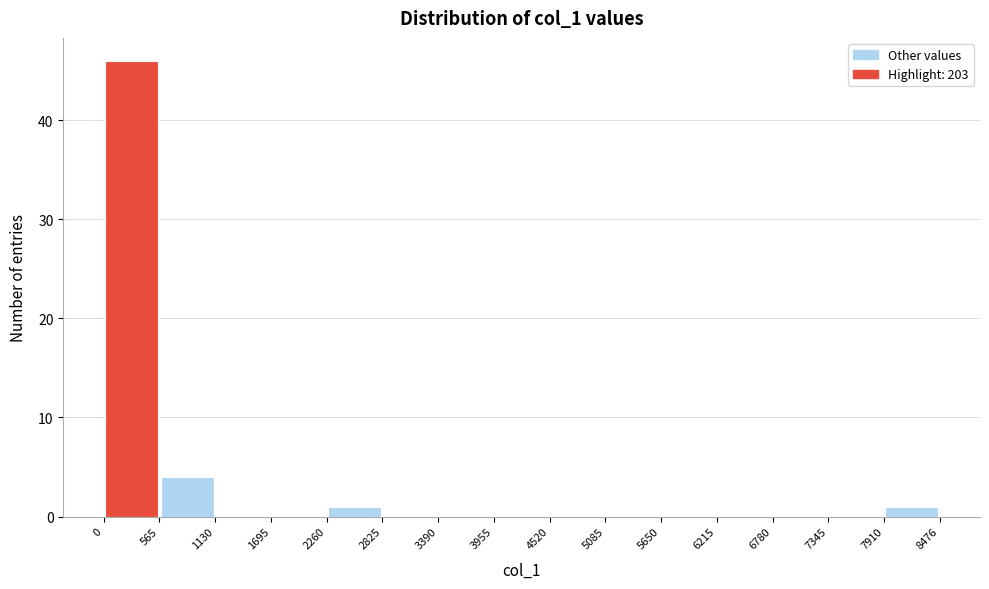

Reading left to right, transcribe this chart: for each bar, give the range it covers on the x-axis and its height. The values are not printed on the chart, so give them approximately, as read against the axis.

0 to 565: 46
565 to 1130: 4
1130 to 1695: 0
1695 to 2260: 0
2260 to 2825: 1
2825 to 3390: 0
3390 to 3955: 0
3955 to 4520: 0
4520 to 5085: 0
5085 to 5650: 0
5650 to 6215: 0
6215 to 6780: 0
6780 to 7345: 0
7345 to 7910: 0
7910 to 8476: 1